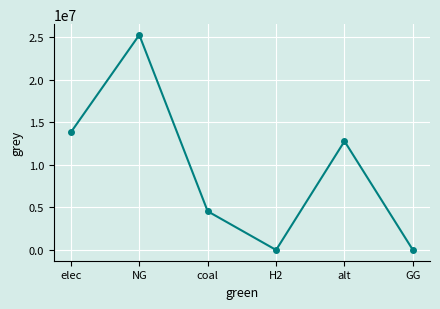

Is it true that the value at H2 is 0.0?

True